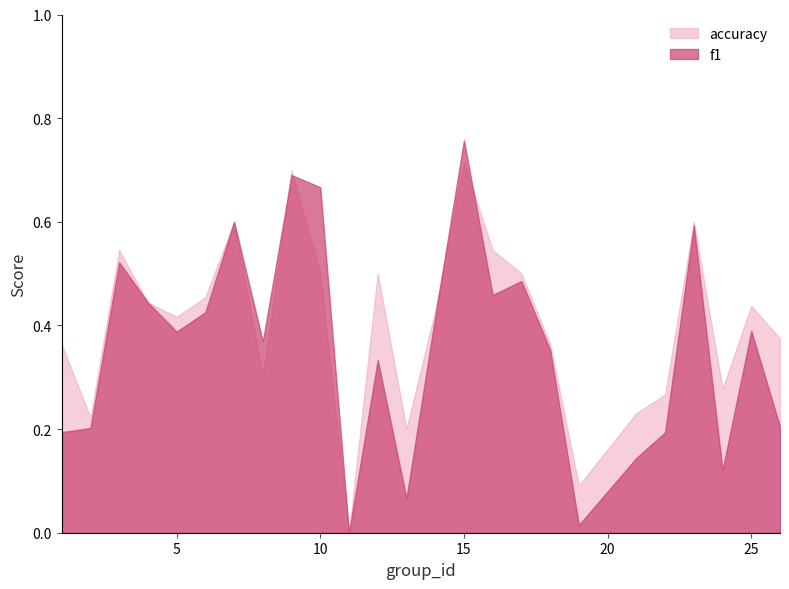

Rank the series by their average value, from highest to lowest.

accuracy, f1